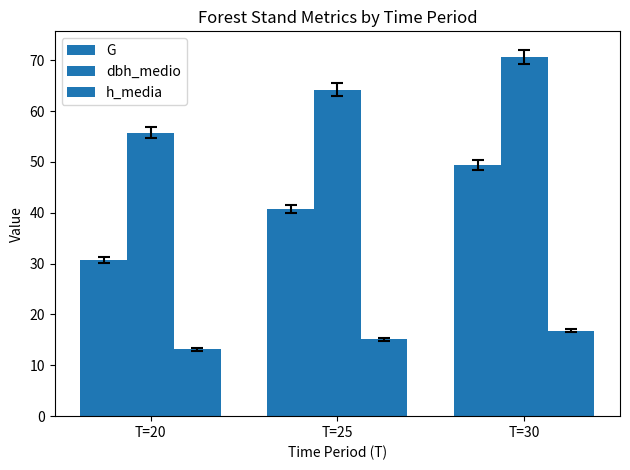

What is the average value of the h_media series?

15.0